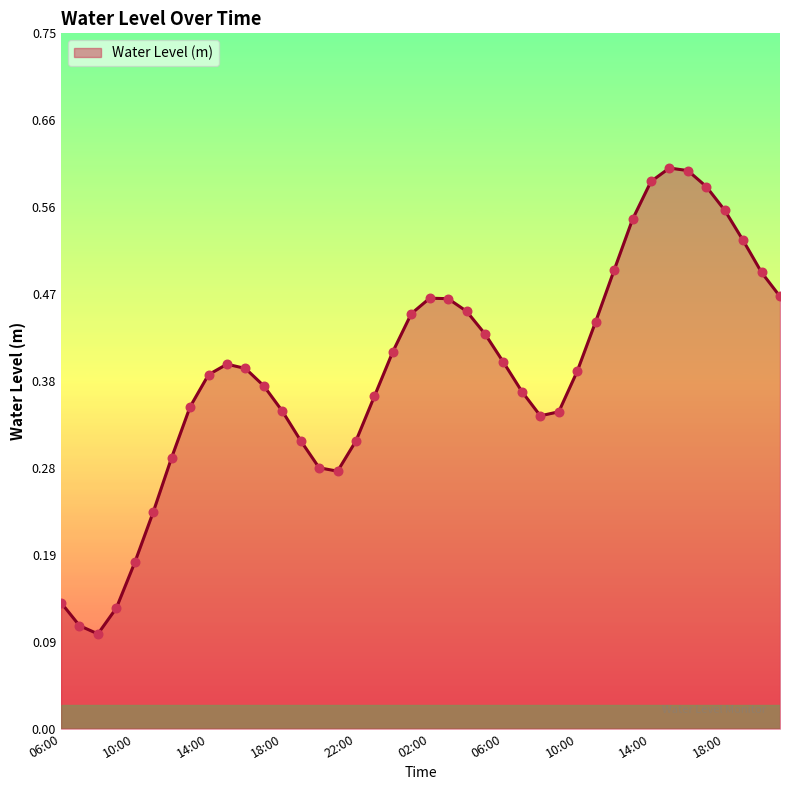

How many lines are shown in the chart?

1